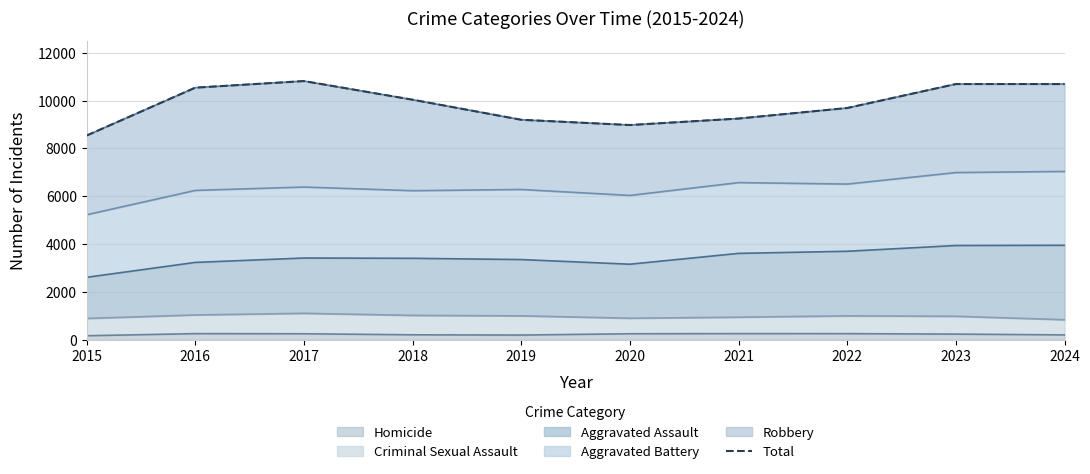

At which label does the data first exceed 10039?

2016